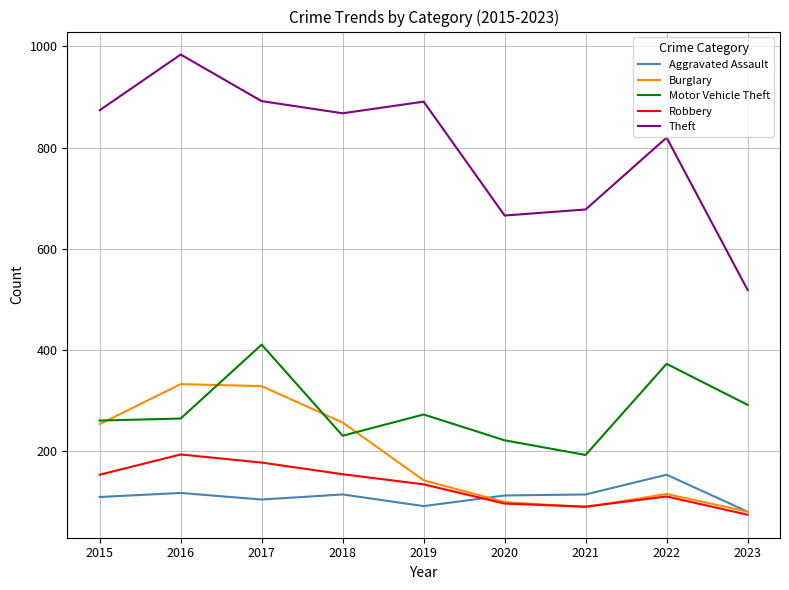

Which category has the lowest value across all series?

2023